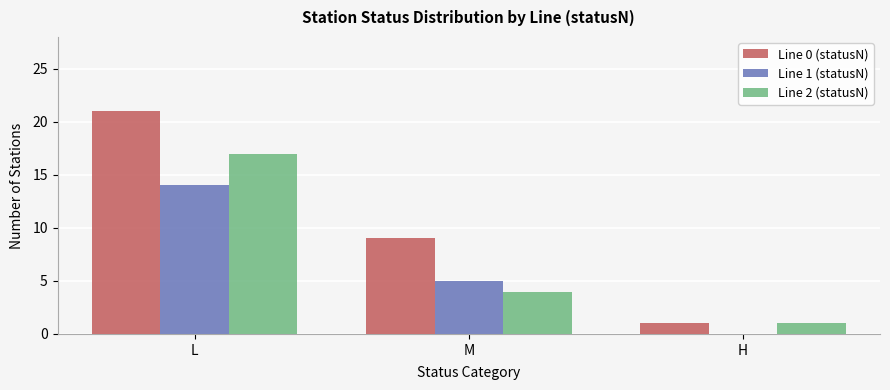

Is the value of Line 2 (statusN) at H greater than the value of Line 1 (statusN) at H?

Yes